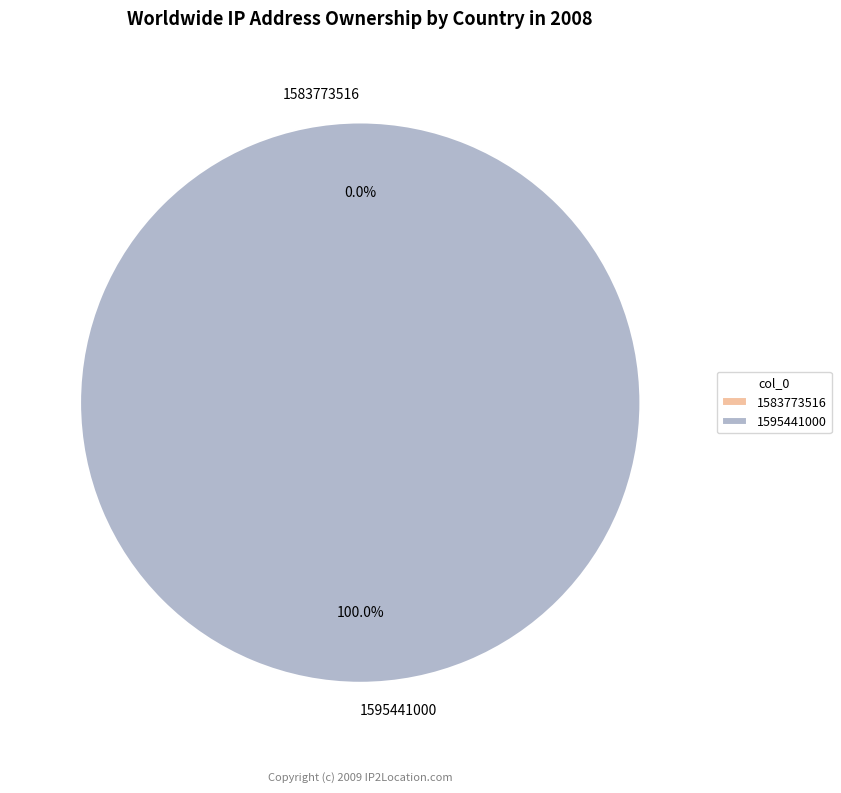

How many segments does this pie chart have?

2